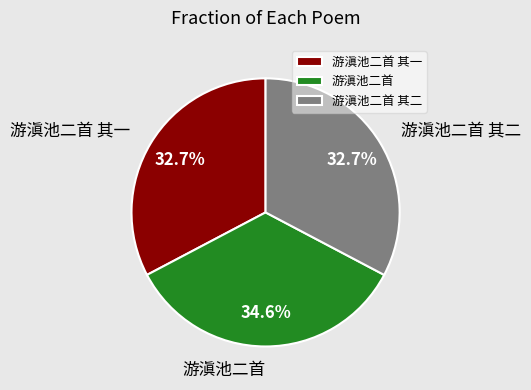

To the nearest percent, what percentage of the pie is 游滇池二首 其一?

33%